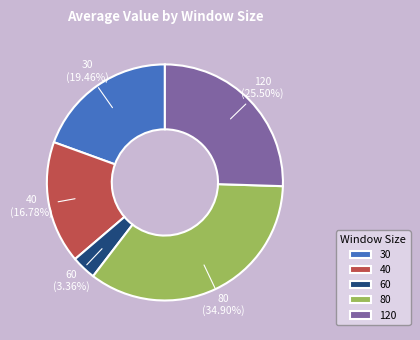

To the nearest percent, what percentage of the pie is 40?

17%